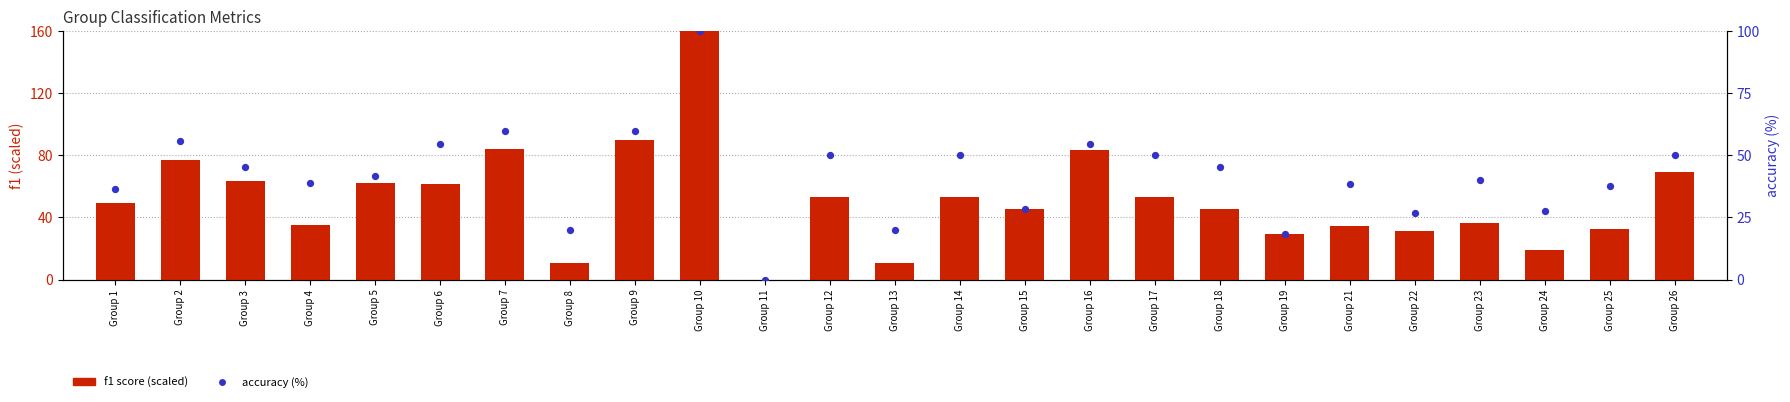

At which category is the sum across all series the highest?

Group 10